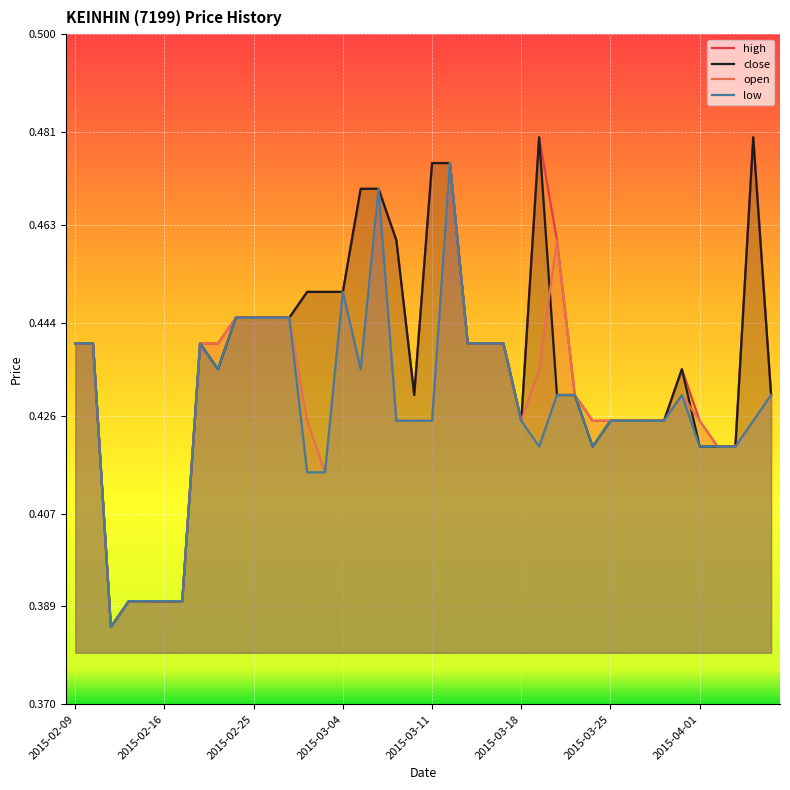

True or false: open has a value of 0.7 at 2015-03-18.

False